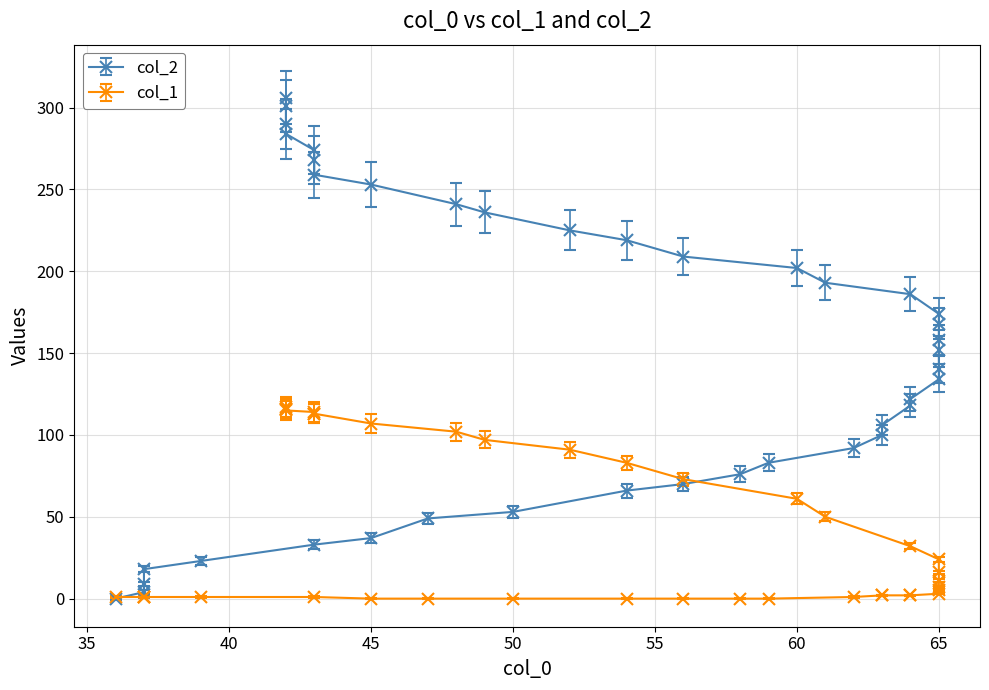

The col_1 series shows 37 at 65. True or false?

False